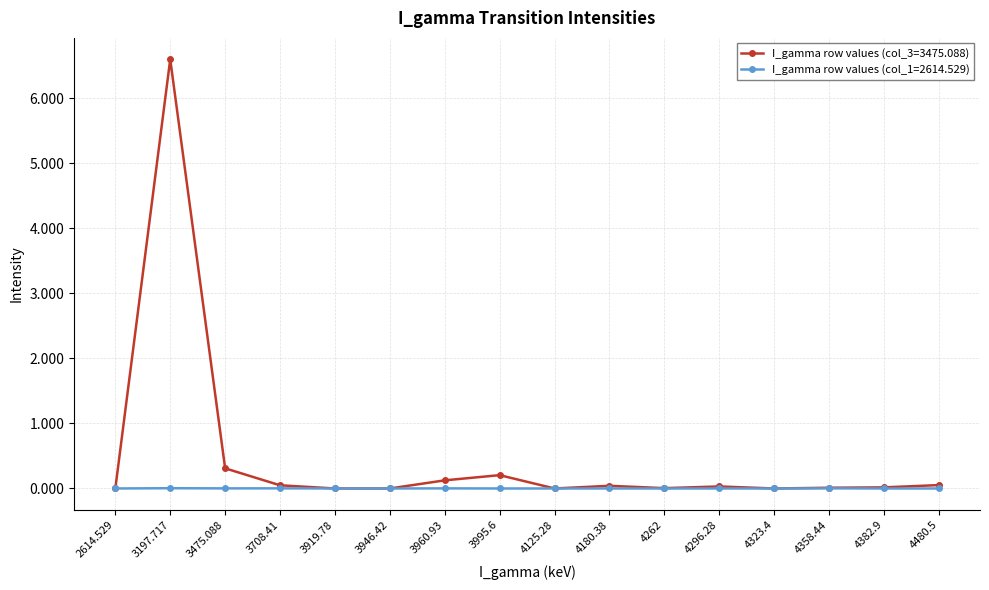

Does the chart have visible grid lines?

Yes